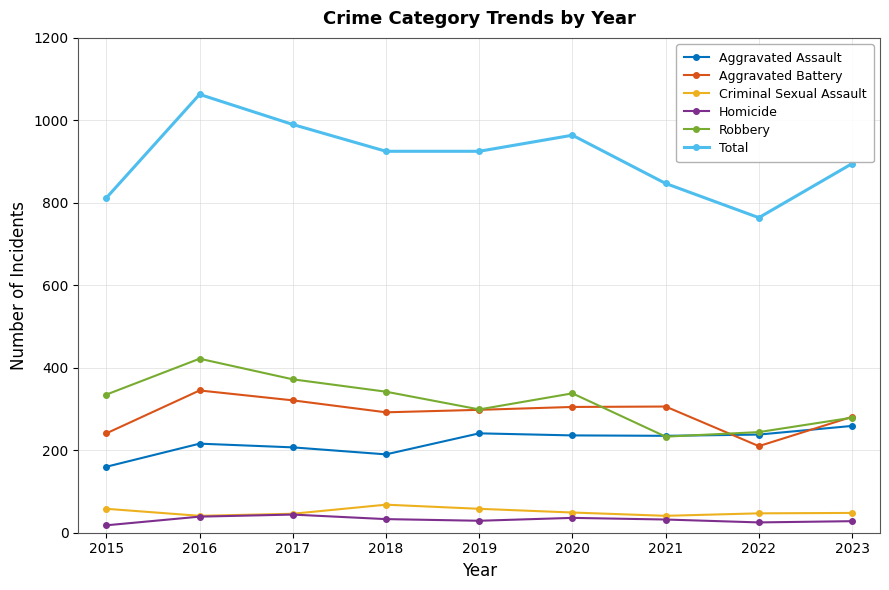

At how many categories does at least one series exceed 600?

9